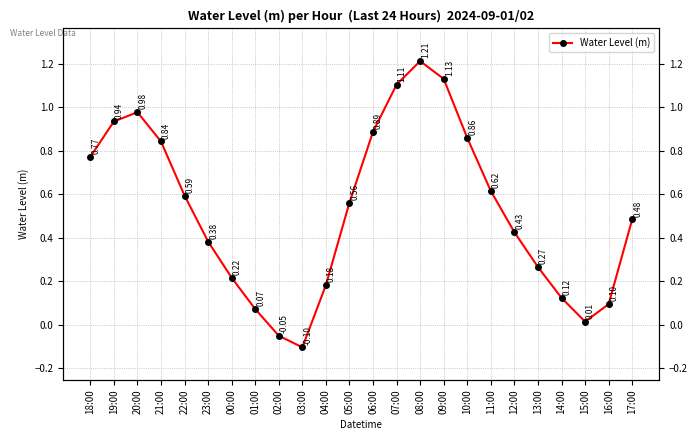

How many series are shown in this chart?

1